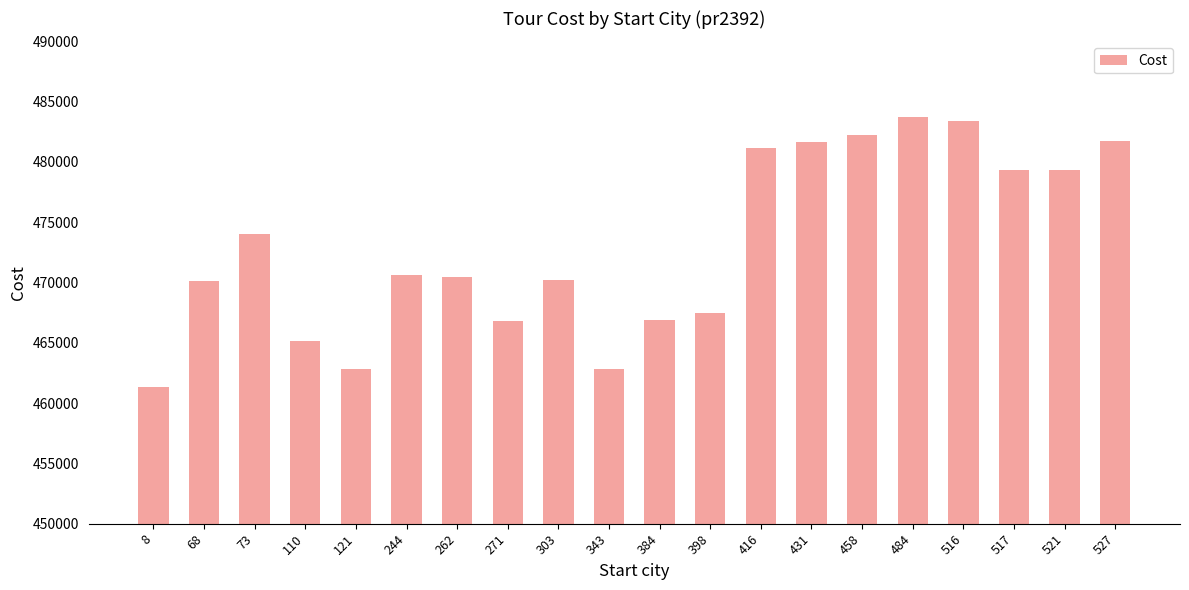

How many bars are there in total?

20